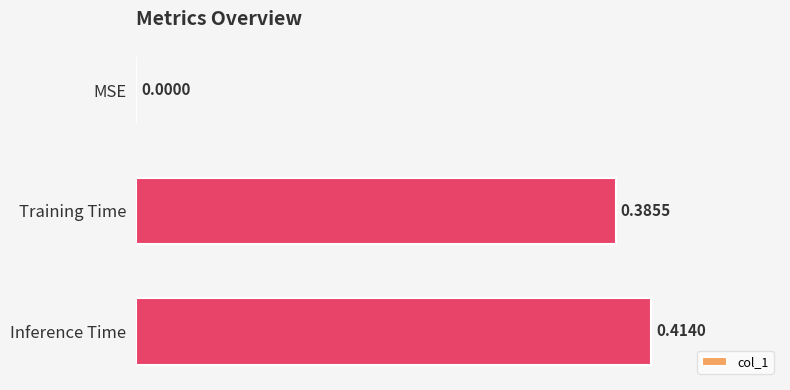

What is the change in value from MSE to Inference Time?

+0.4